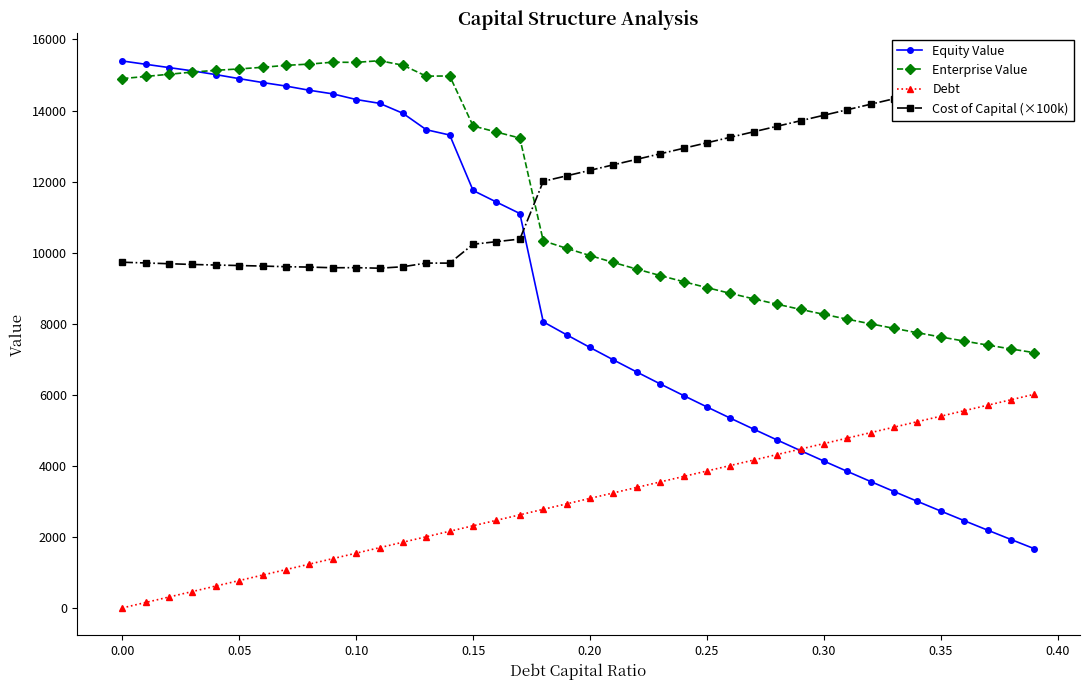

What is the lowest value of the Enterprise Value series?

7184.4